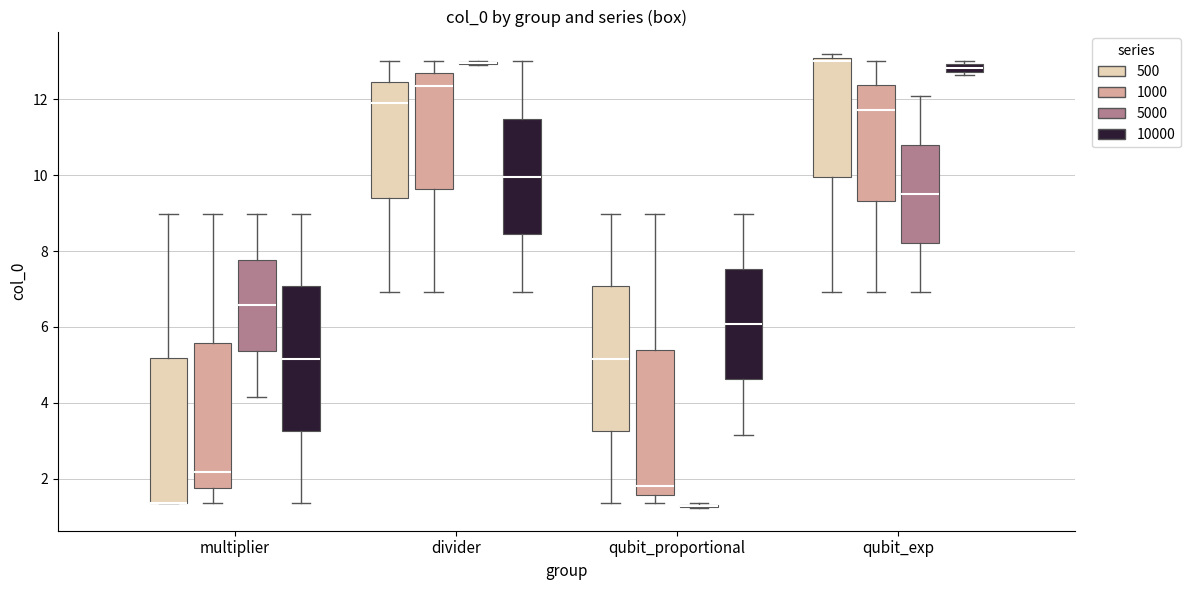

Where is the upper edge of the box for qubit_exp (10000) on the y-axis? The values are not printed on the chart, so give them approximately, as read against the axis.

13.0